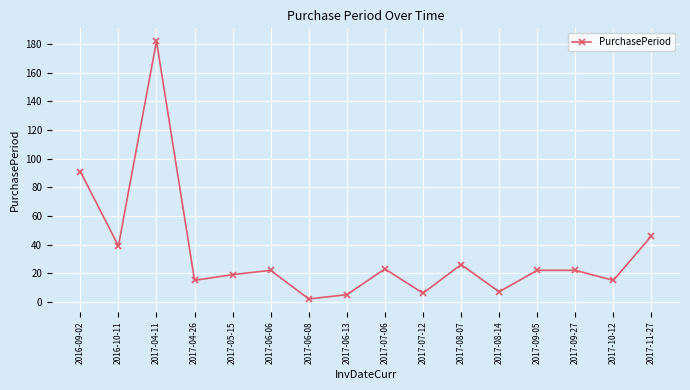

At which category does the chart reach its peak across all series?

2017-04-11